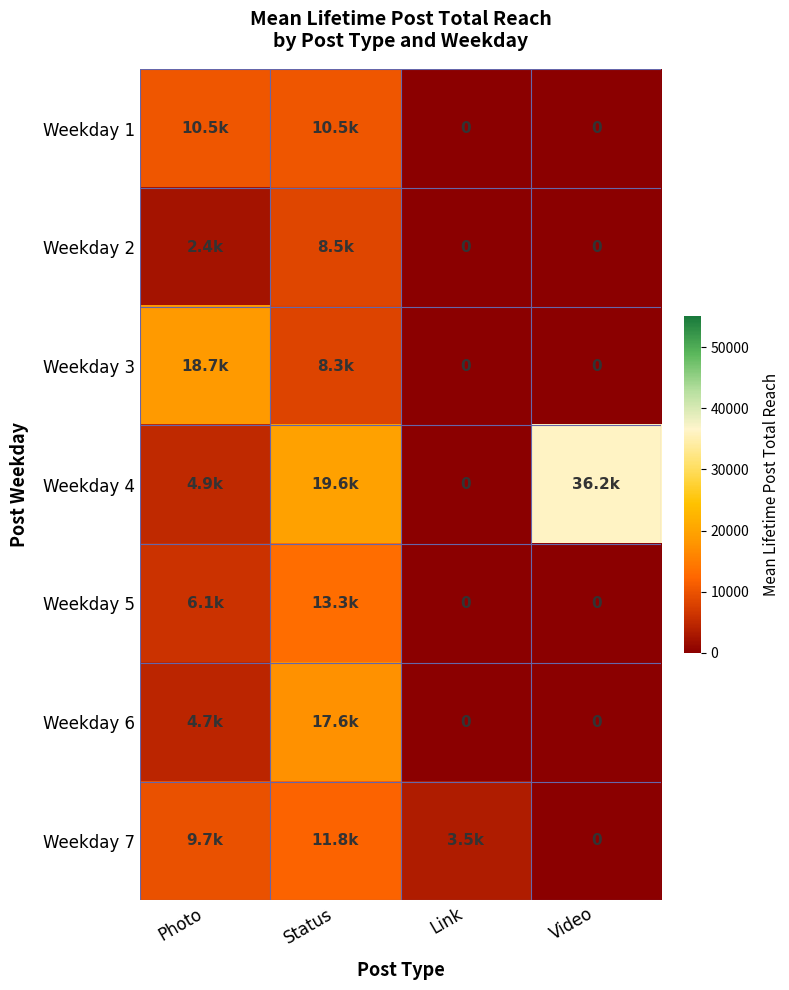

What is the difference between the Weekday 1 values at Video and Photo?

10460